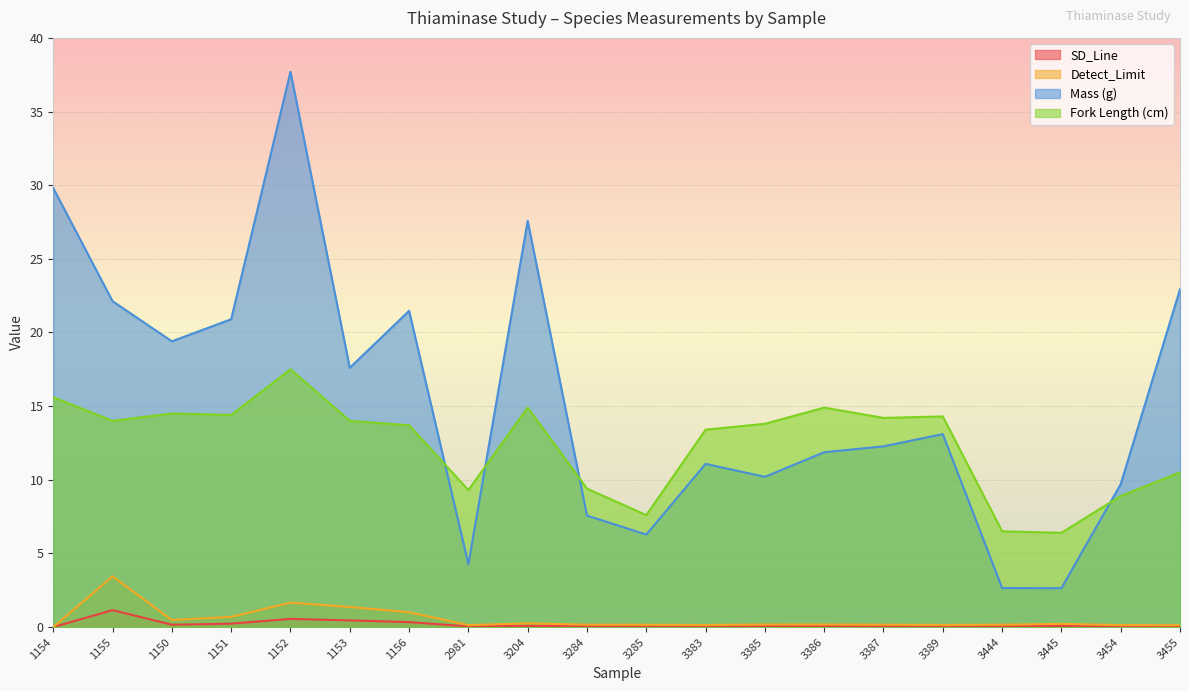

True or false: Detect_Limit has a value of 0.7 at 1151.

True